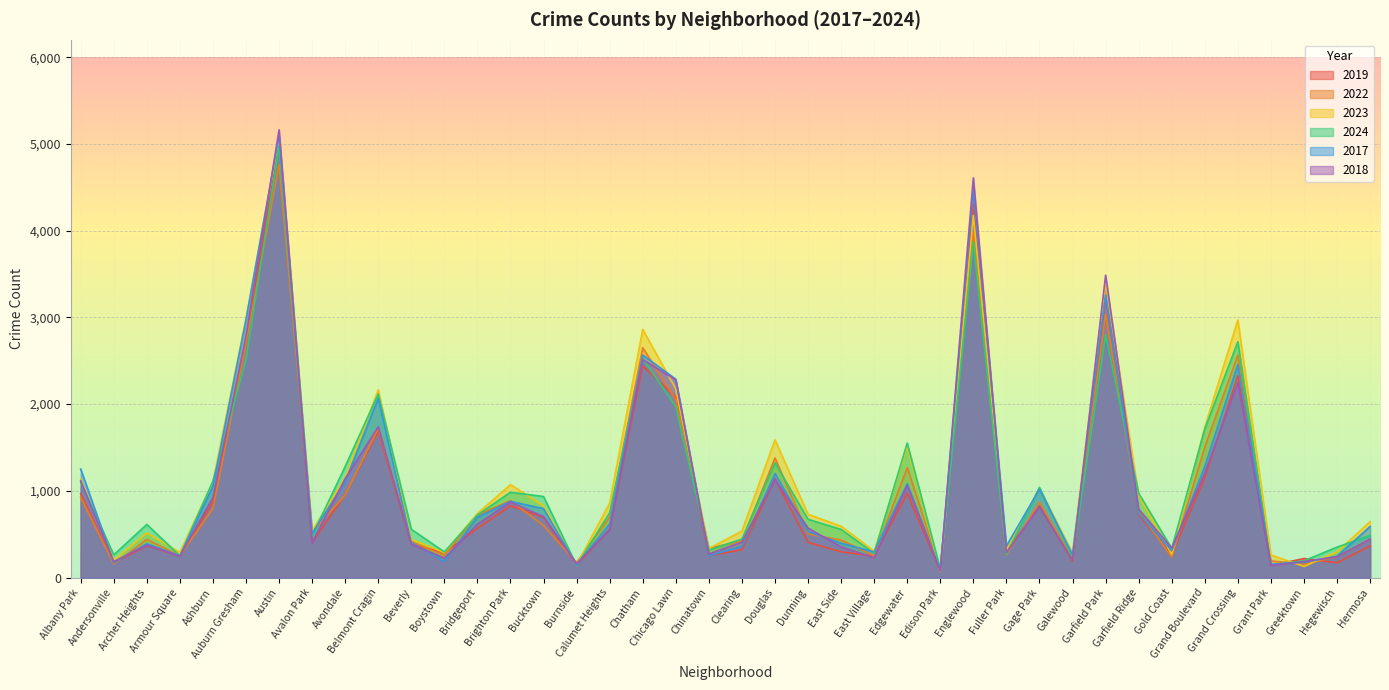

Rank the series by their maximum value, from highest to lowest.

2018, 2017, 2023, 2019, 2024, 2022